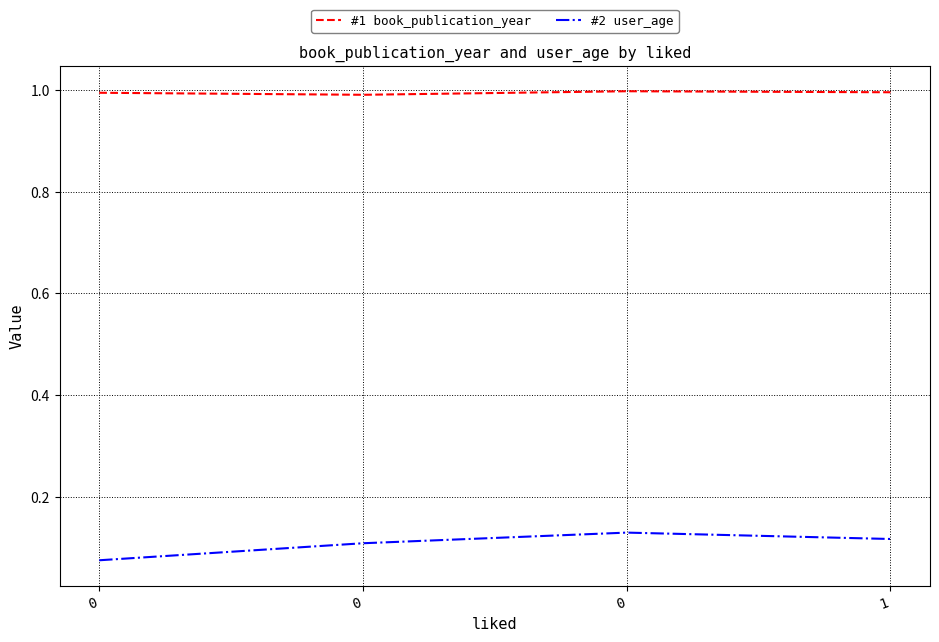

What is the difference between the maximum and minimum values in the #2 user_age series?

0.1